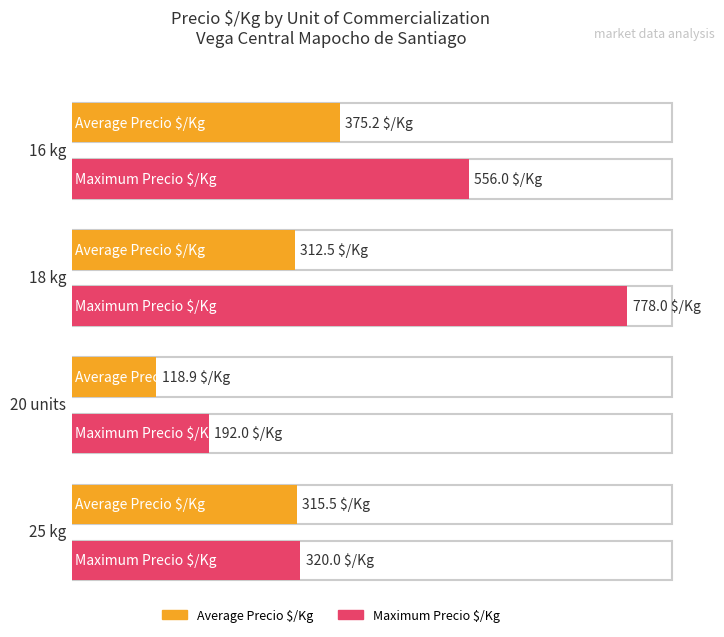

Which category has the lowest value in the Precio promedio ponderado series?

20